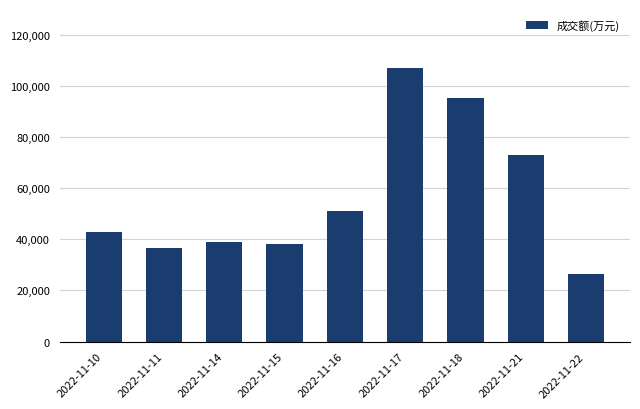

Where is the data nearest to the value 66710?

2022-11-21